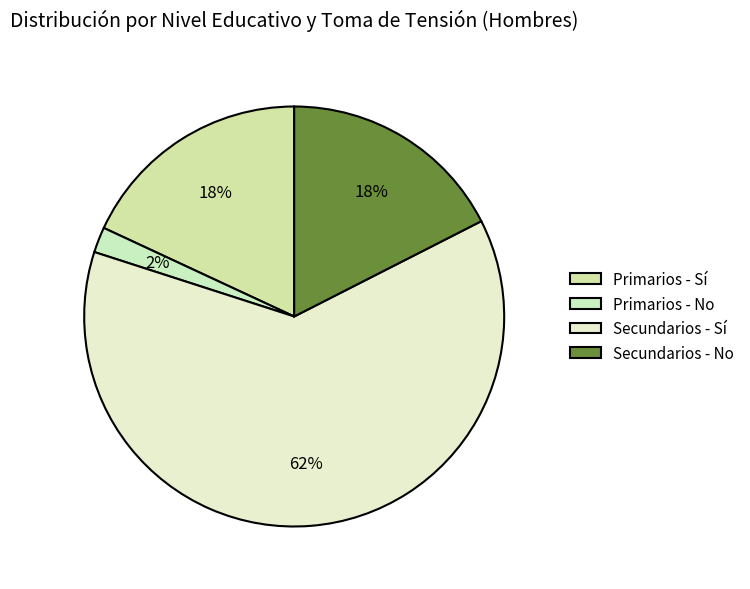

To the nearest percent, what percentage of the pie is Primarios - No?

2%